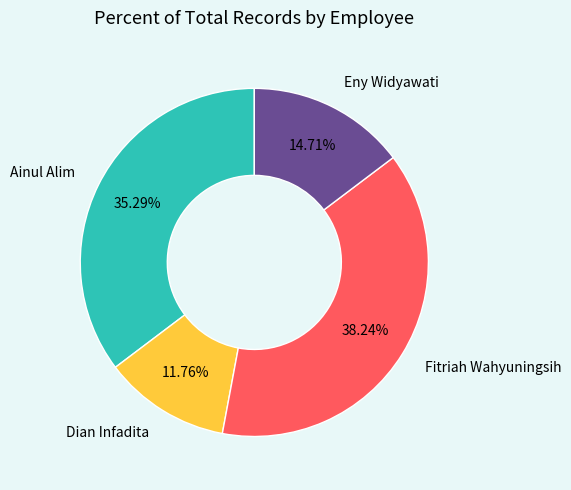

What is the smallest slice in the pie chart?

Dian Infadita